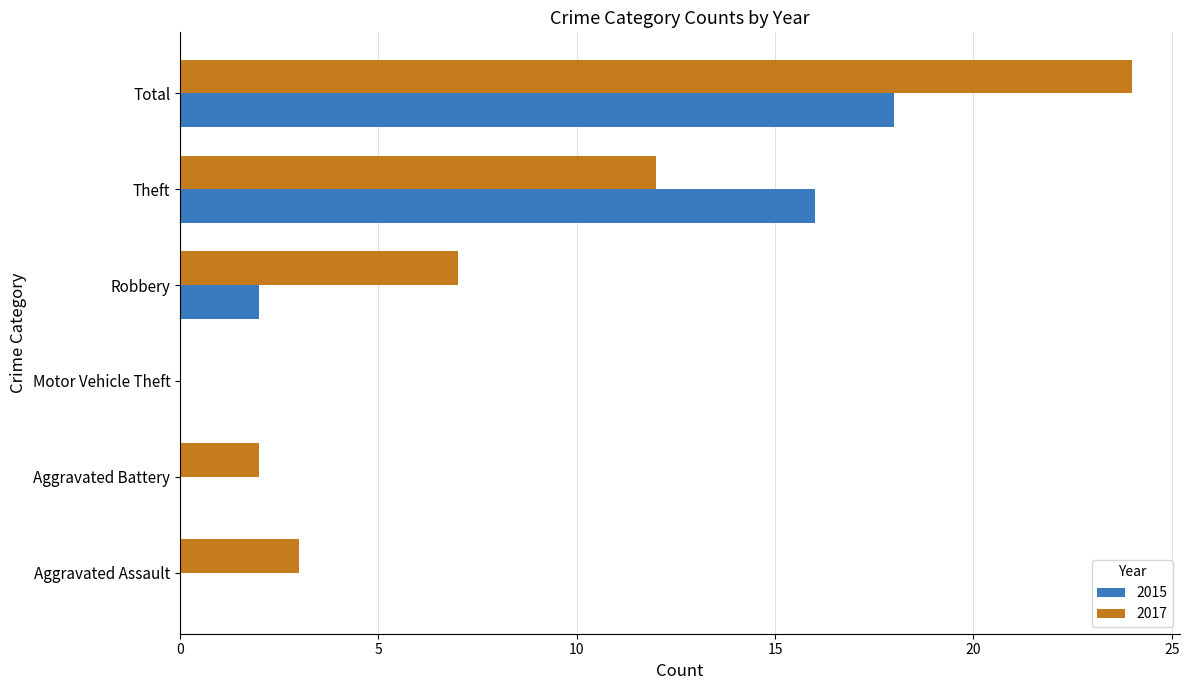

What is the total value across all series at Robbery?

9